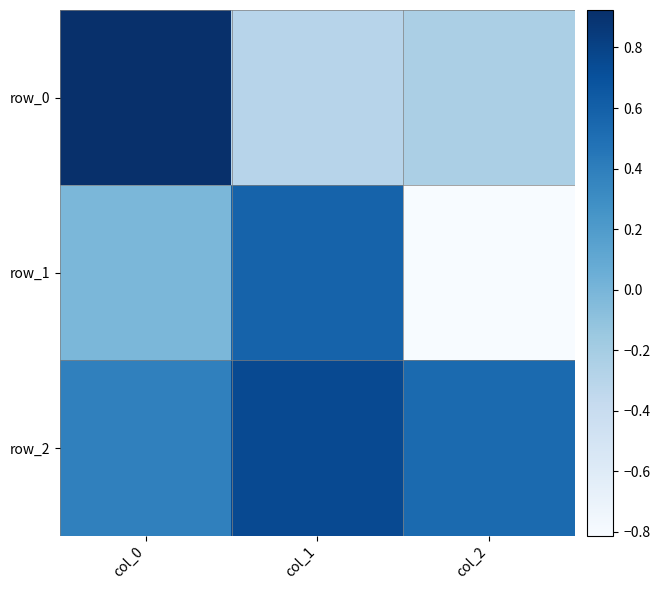

What is the highest value of the row_0 series?

0.9